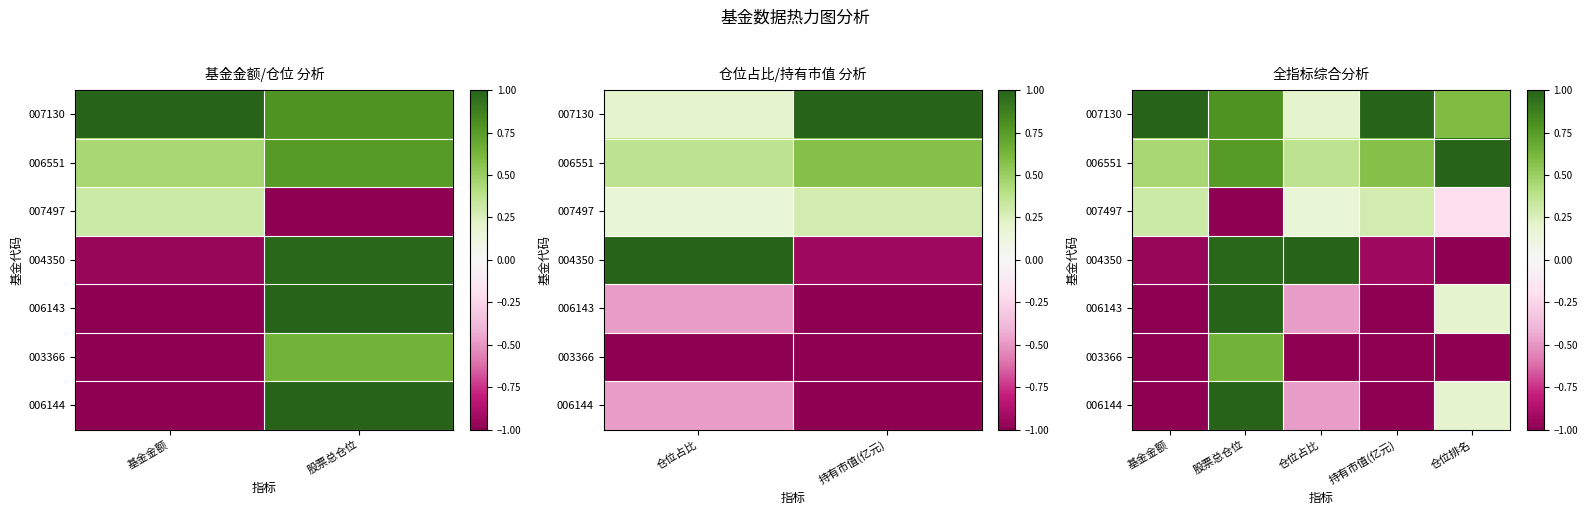

Which series has the largest total across all categories?

007130